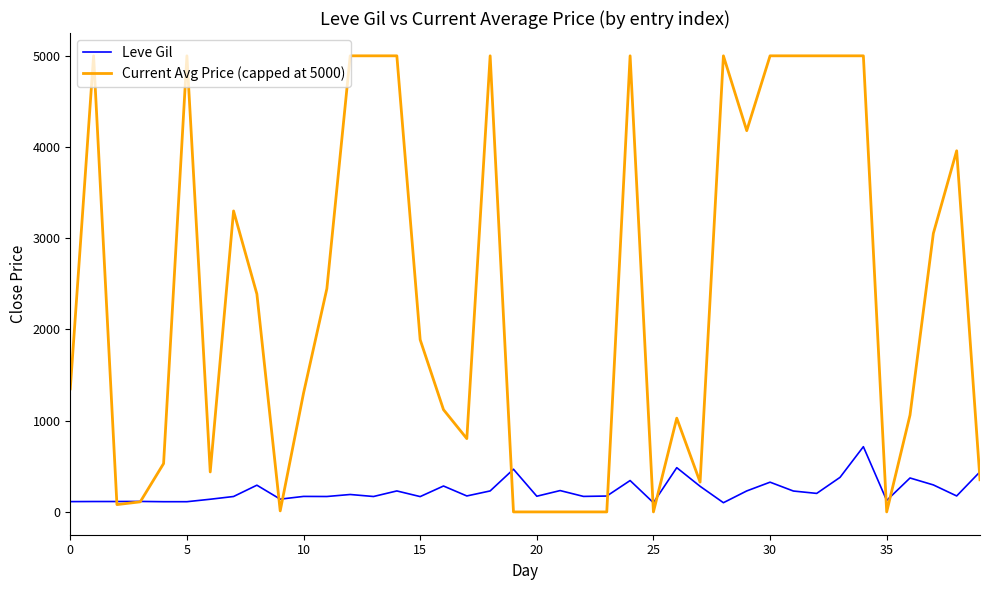

Which series has the largest range (max minus min)?

Current Avg Price (capped at 5000)